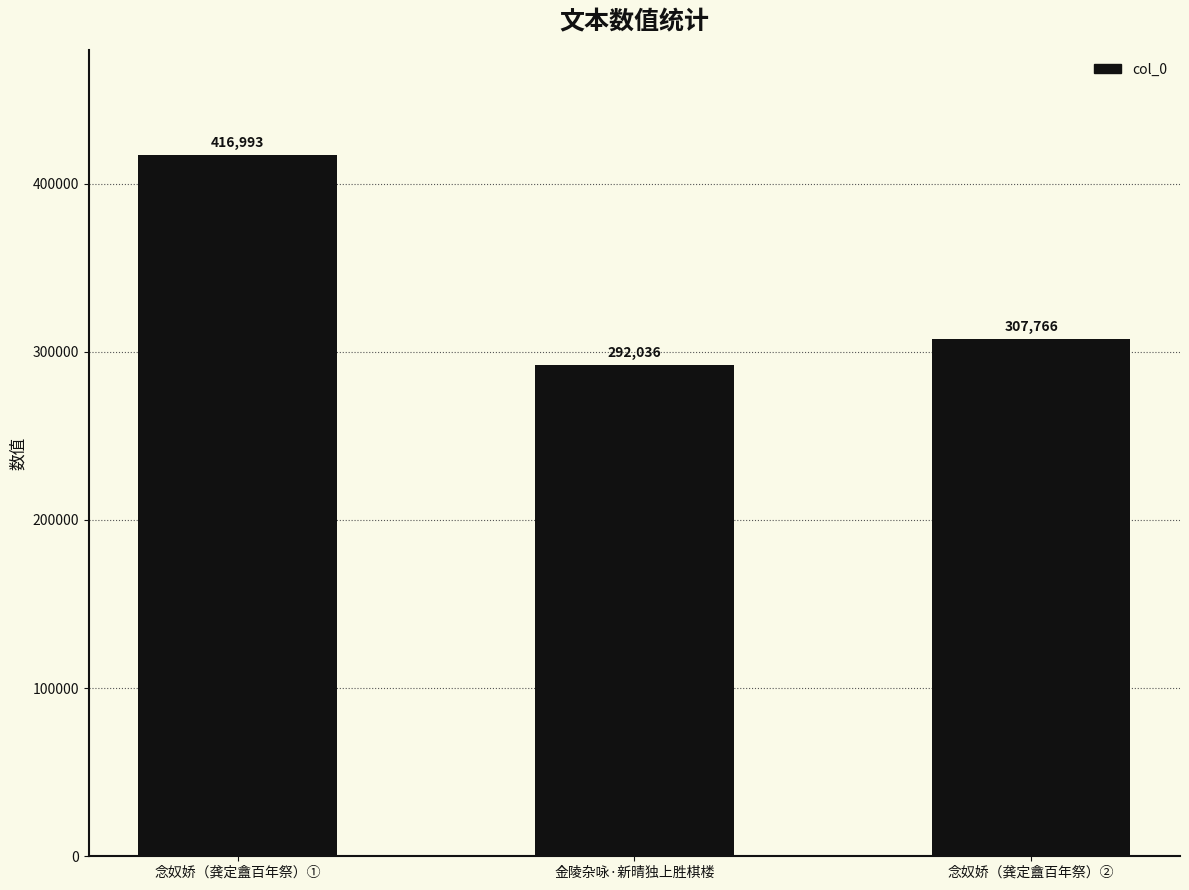

What is the difference between the maximum and minimum values?

124957